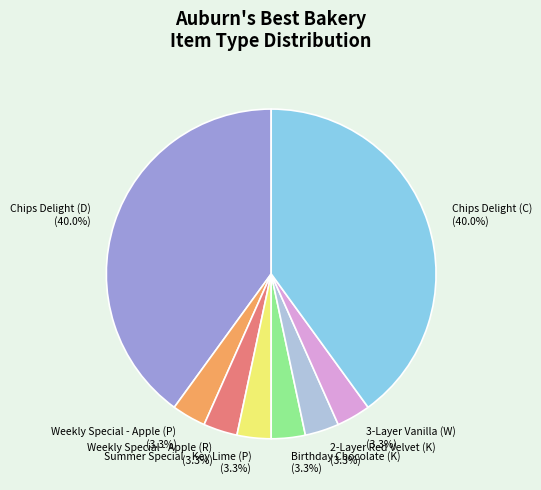

How many segments does this pie chart have?

8